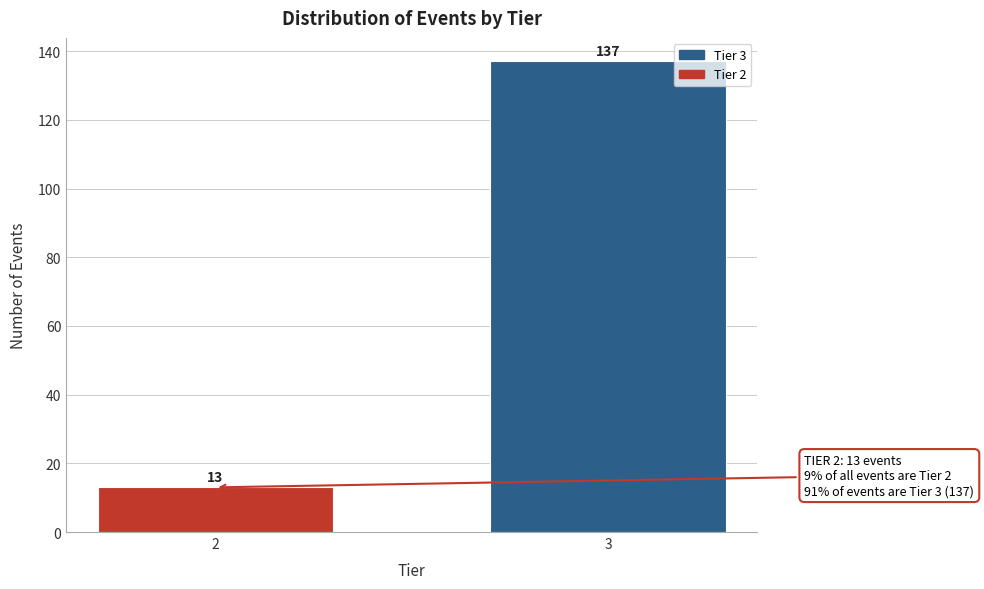

Reading left to right, list all the values displayed in this chart.

2=13	3=137